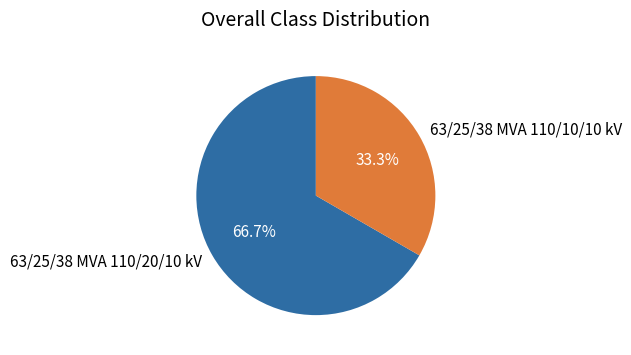

How many slices are in this pie chart?

2